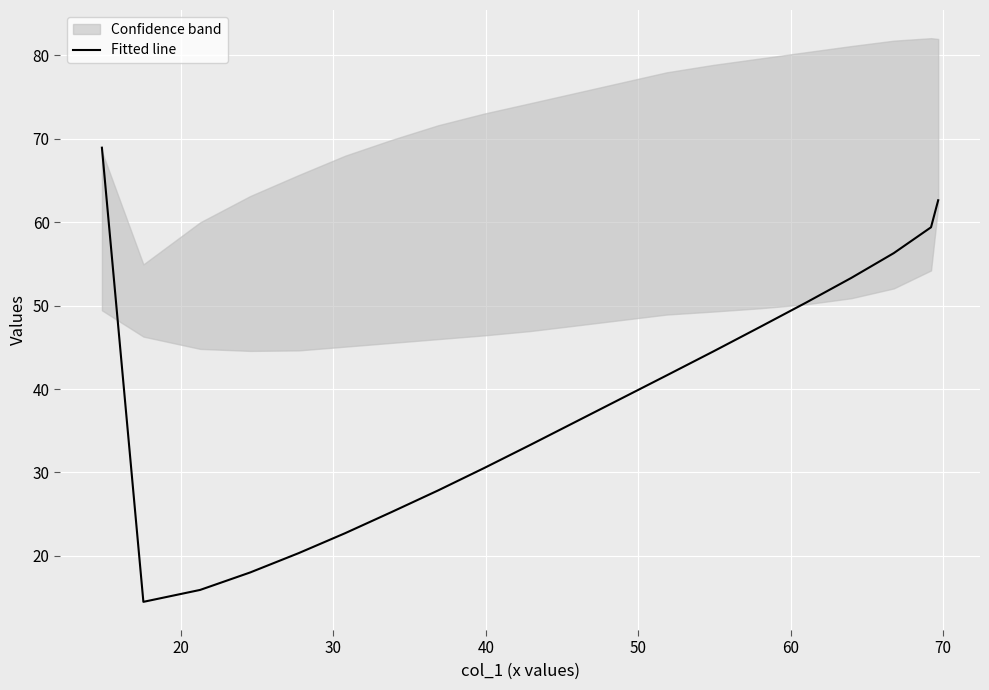

What is the minimum value for Fitted line?

14.5